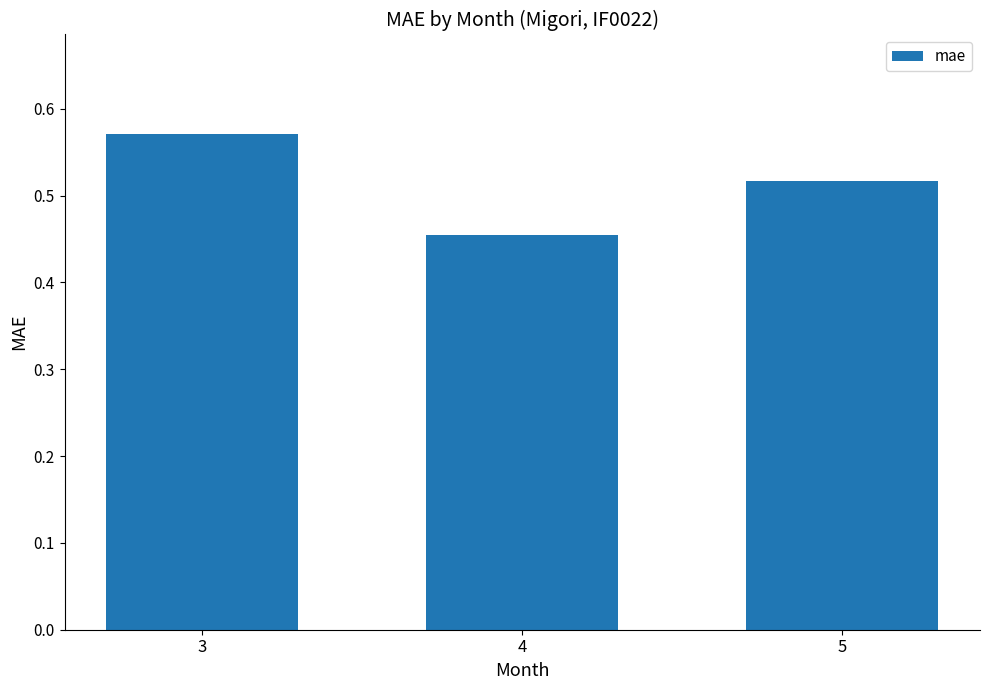

What is the sum of all values?

1.5